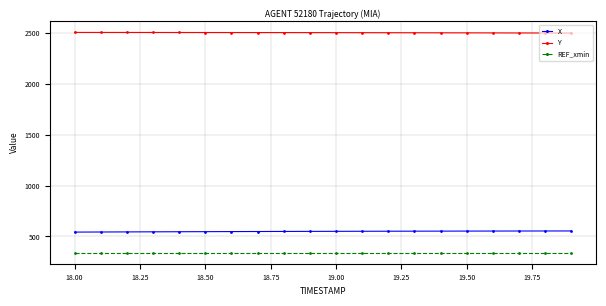

What is the minimum value shown in the chart?

340.5